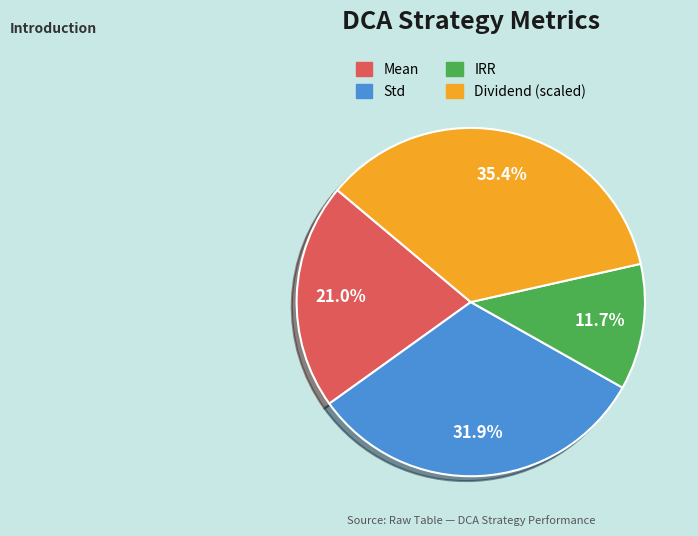

Is there a majority slice in this chart?

No